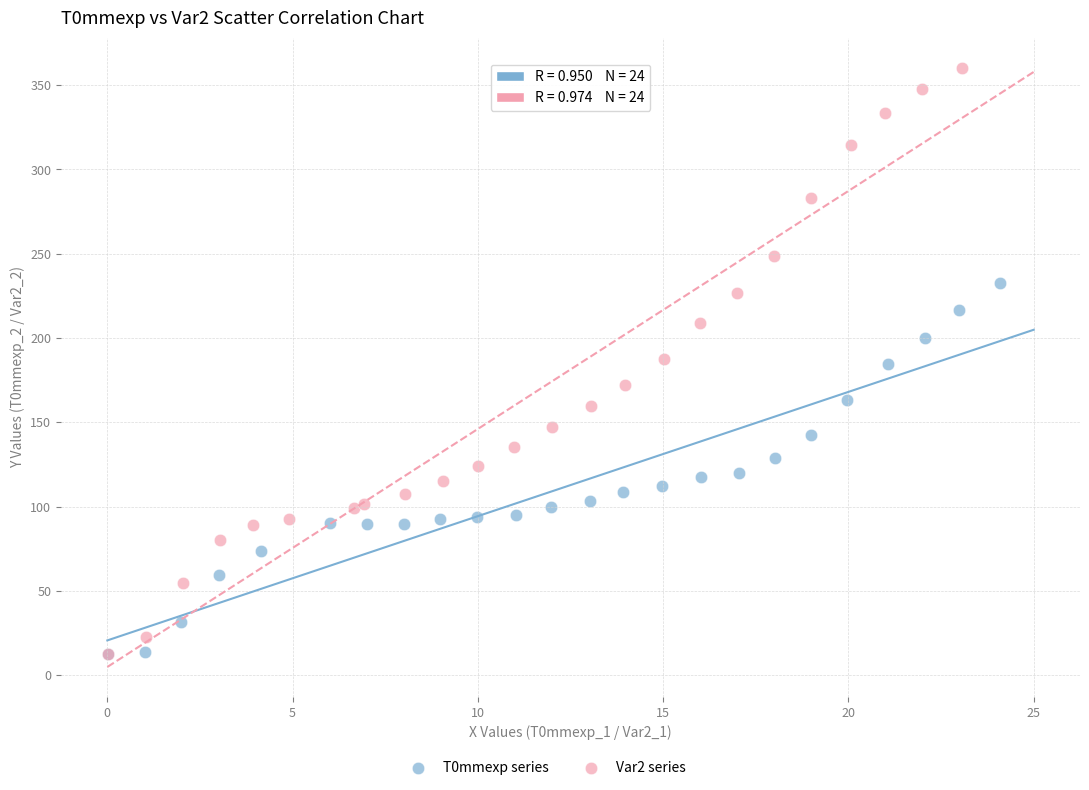

Which series contains the highest Y value?

Var2 series